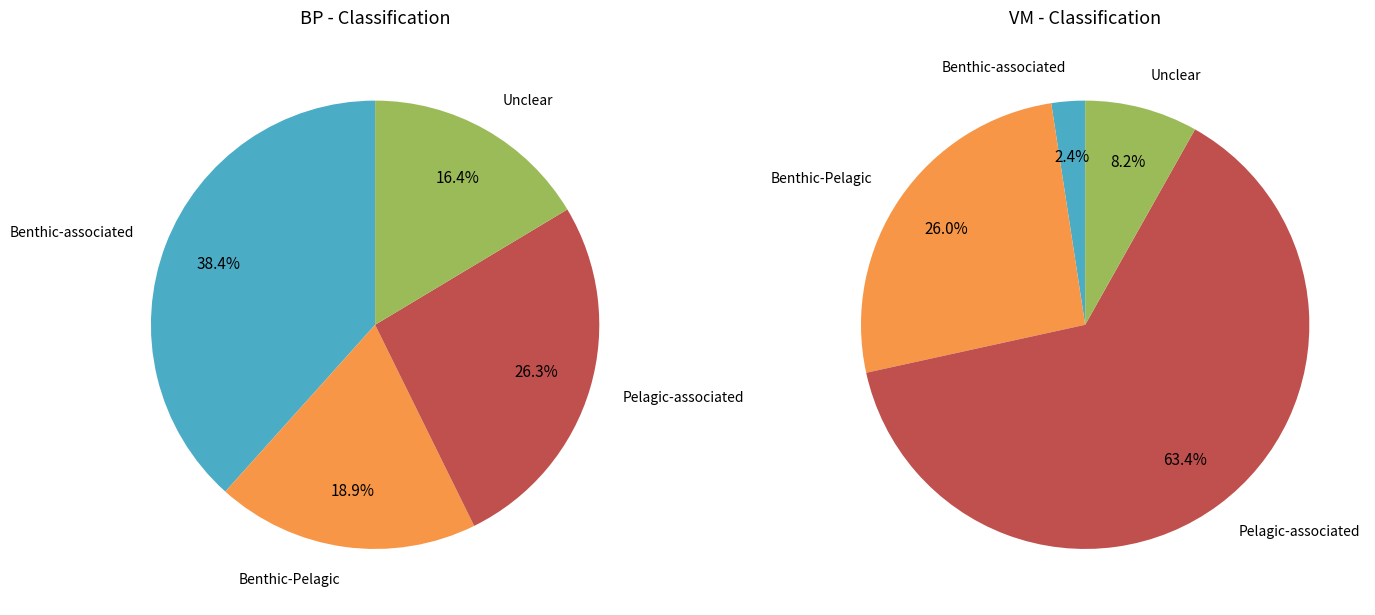

Count the number of slices in the pie.

4